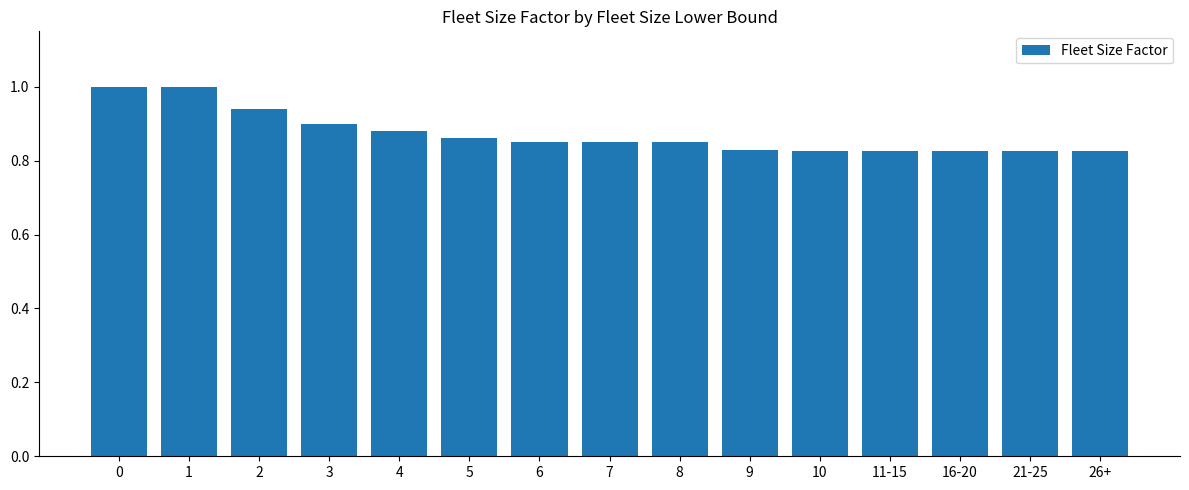

The chart shows a value of 0.9 at 4. True or false?

True